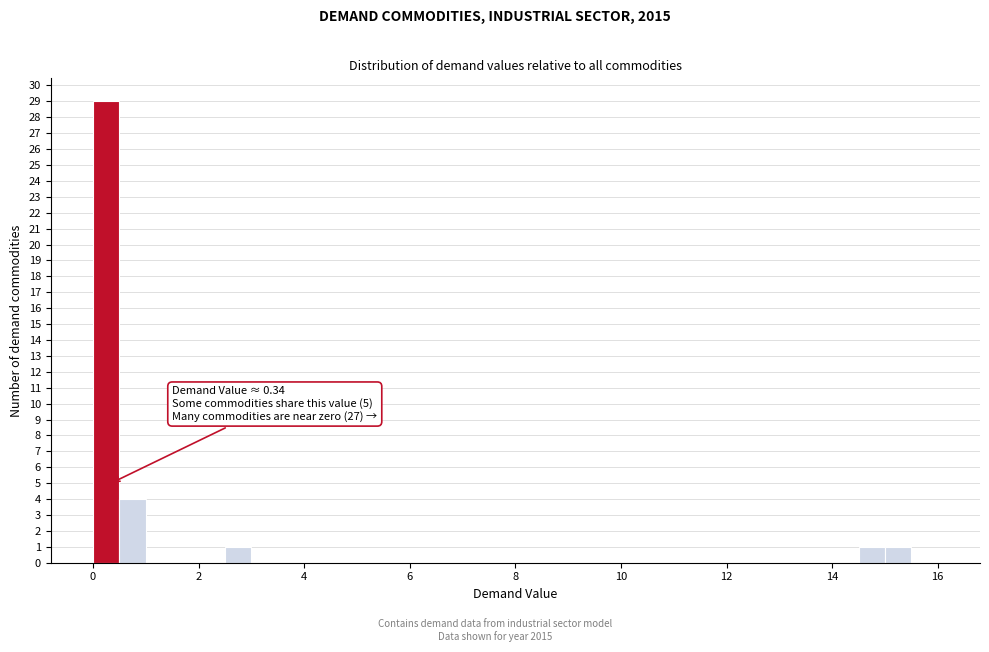

Read against the x-axis, roughly where is the centre of the tallest bar?

0.2